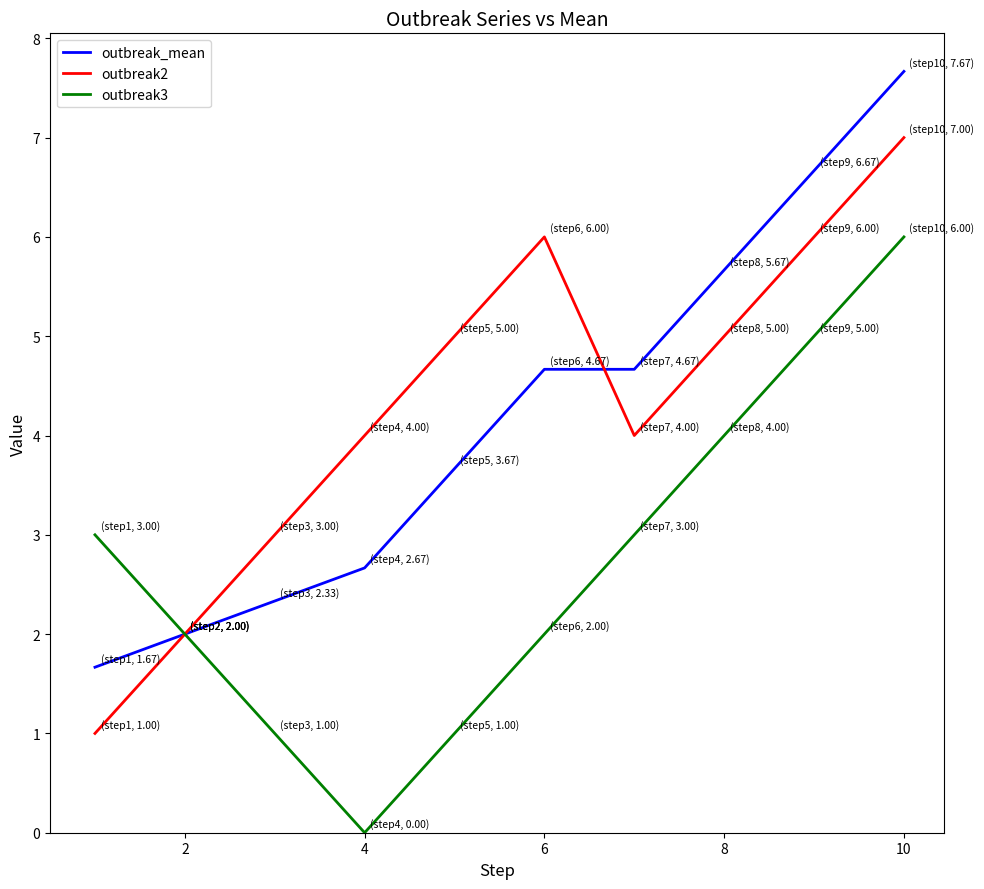

What is the maximum value for outbreak2?

7.0